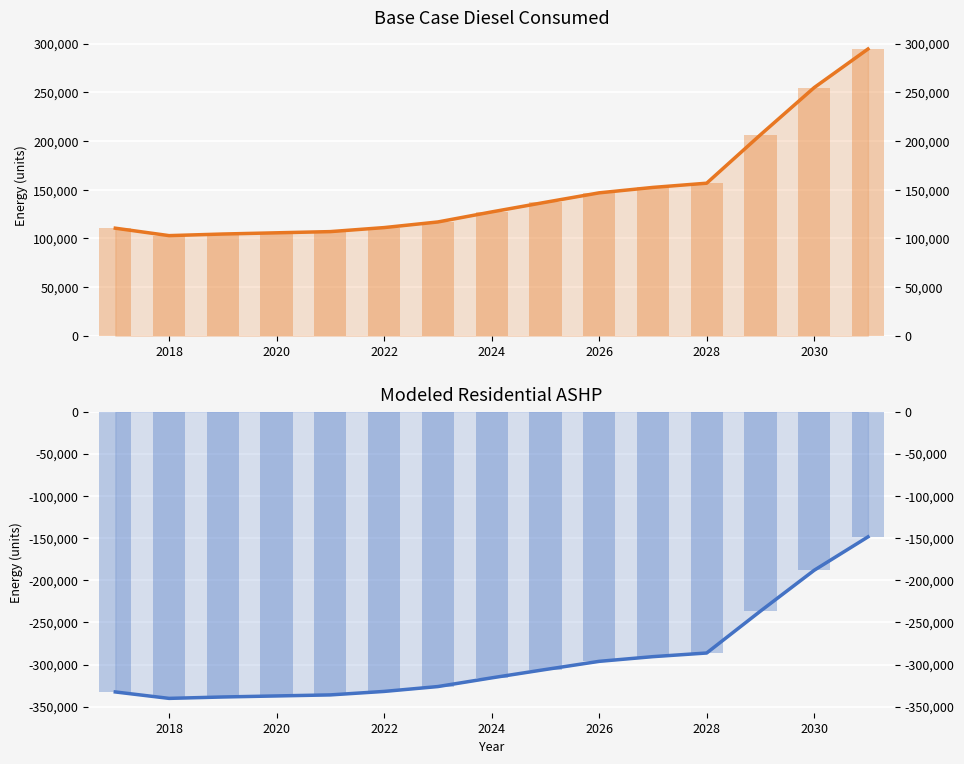

Count the number of categories in the chart.

15